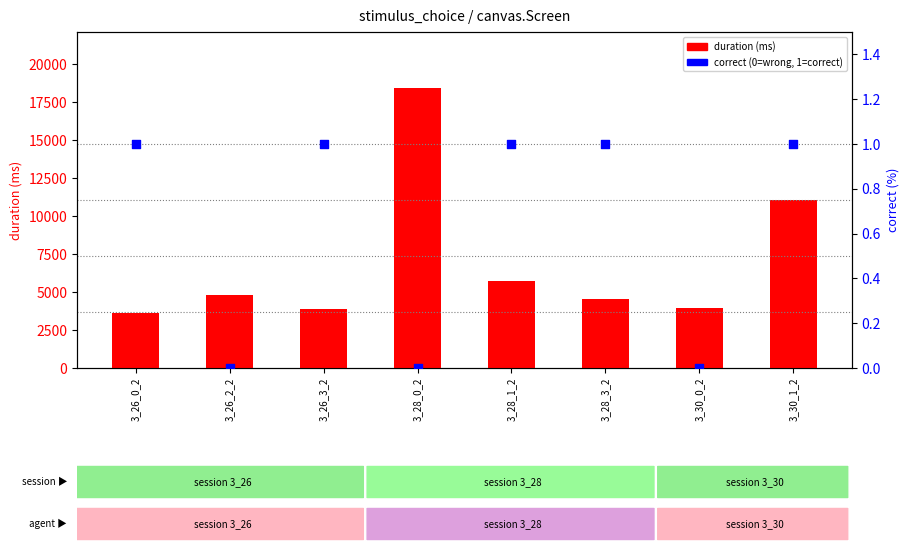

At which category is the sum across all series the highest?

3_28_0_2